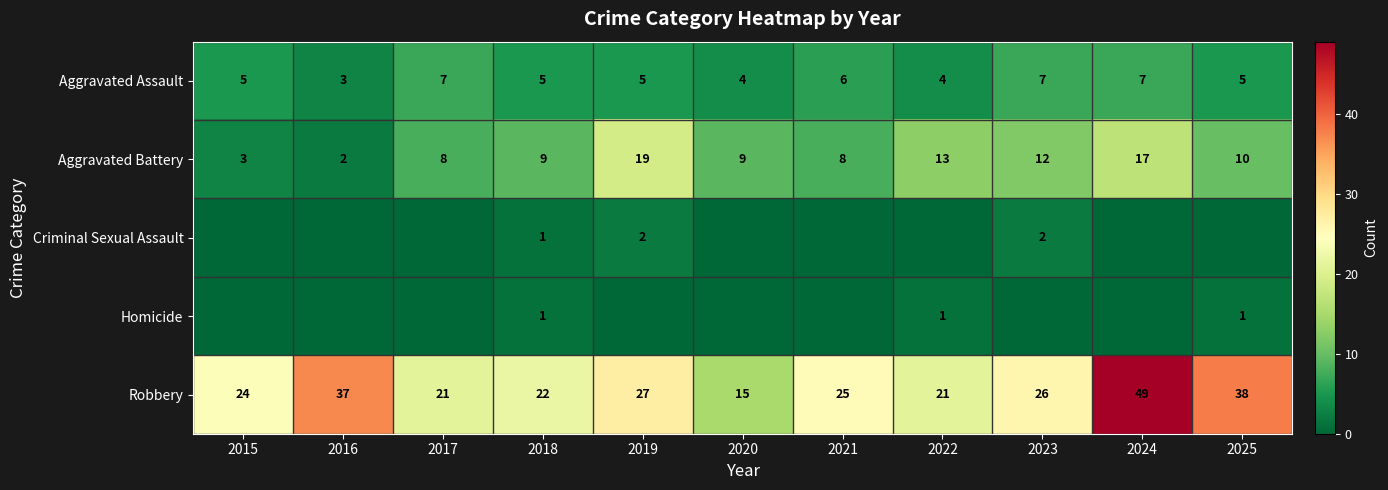

True or false: Robbery has a value of 34 at 2018.

False